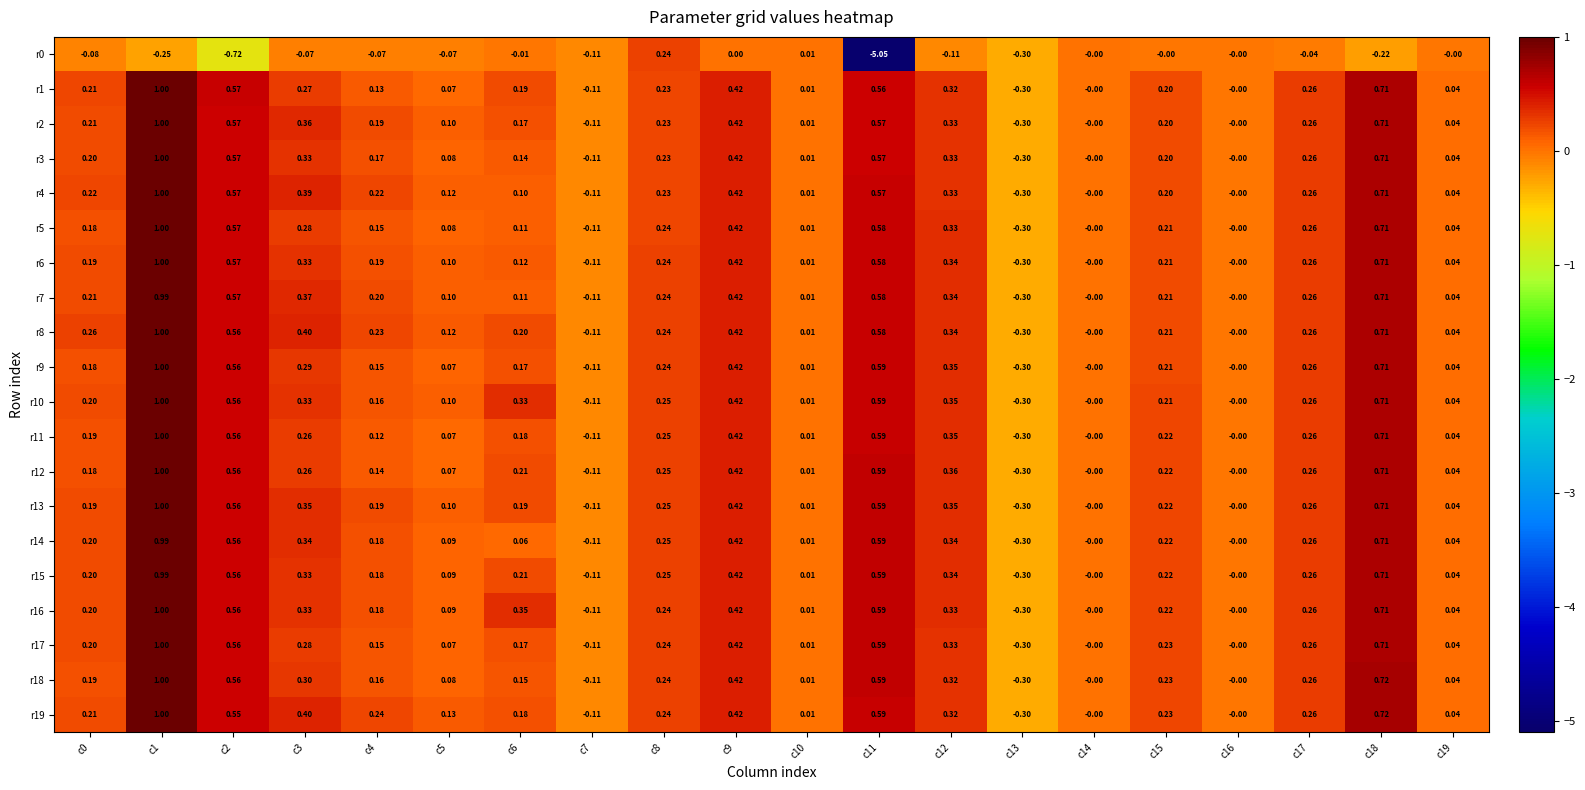

Is the value of r12 at c15 greater than the value of r7 at c0?

Yes